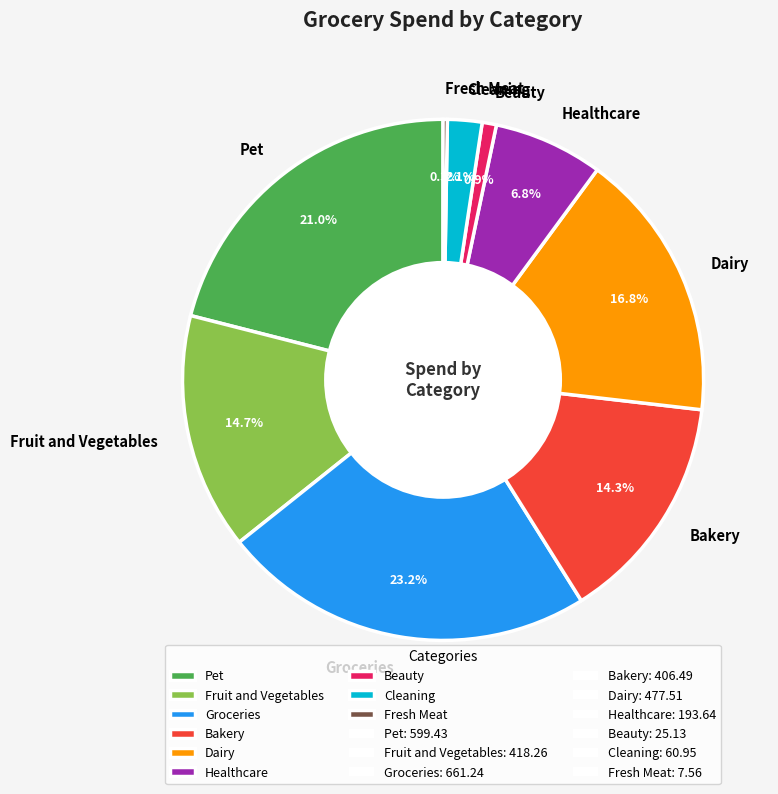

Is Fruit and Vegetables the majority of the pie?

No